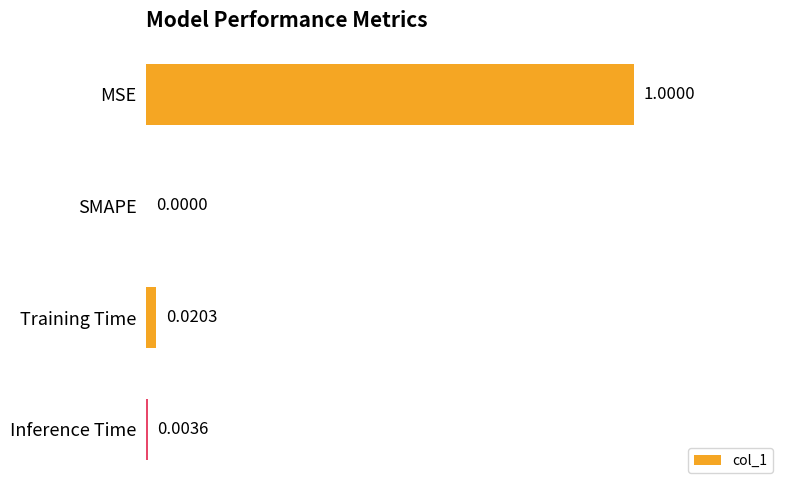

At which category does the chart reach its peak across all series?

MSE